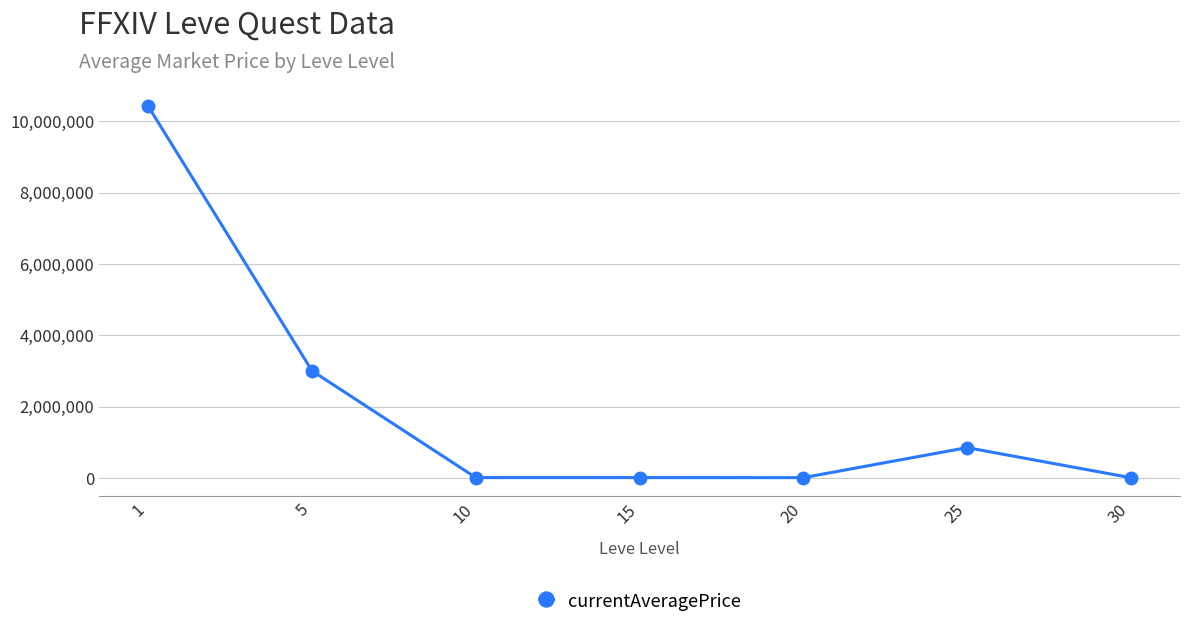

What is the value of the 6th point from the left?

845779.3